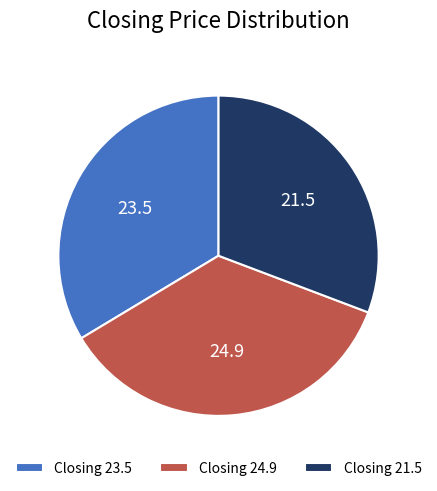

Does any single category account for the majority?

No